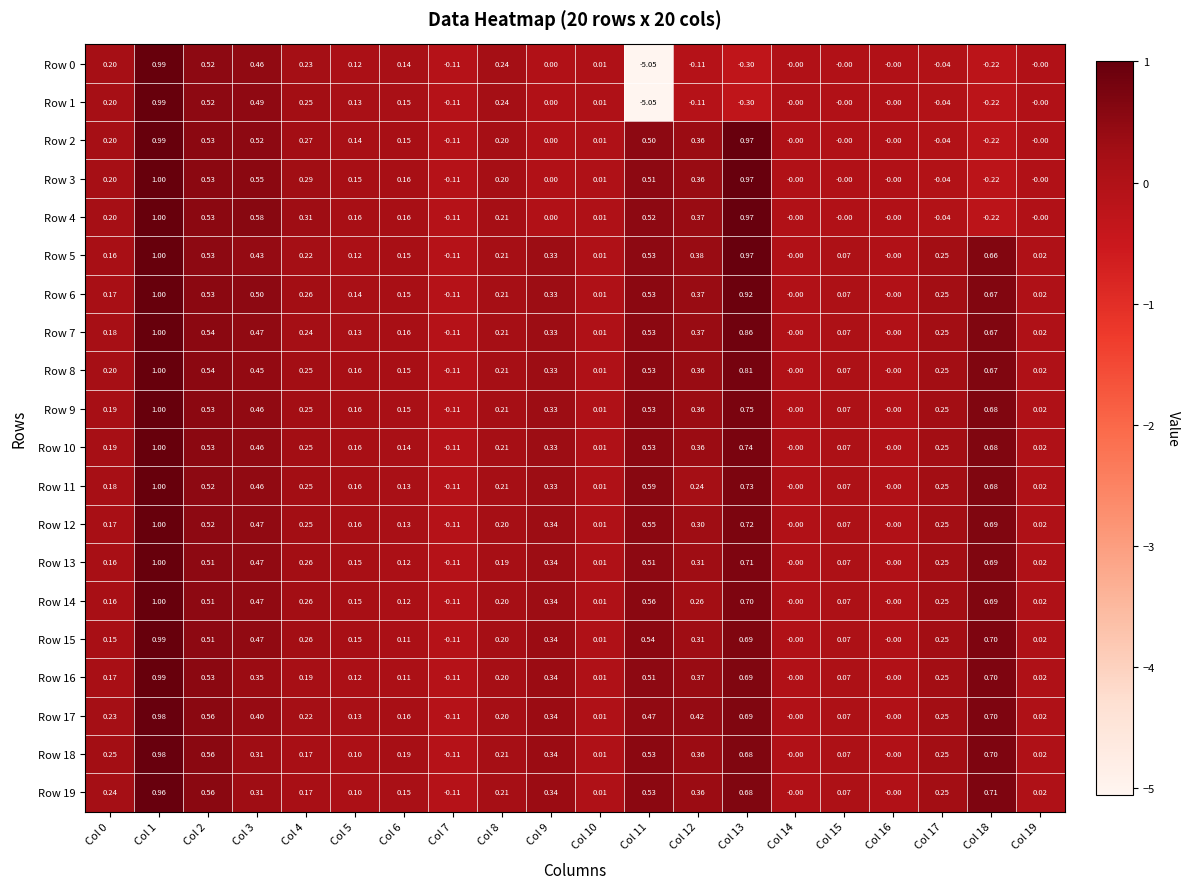

Is the value of Row 0 at Col 9 greater than the value of Row 19 at Col 9?

No